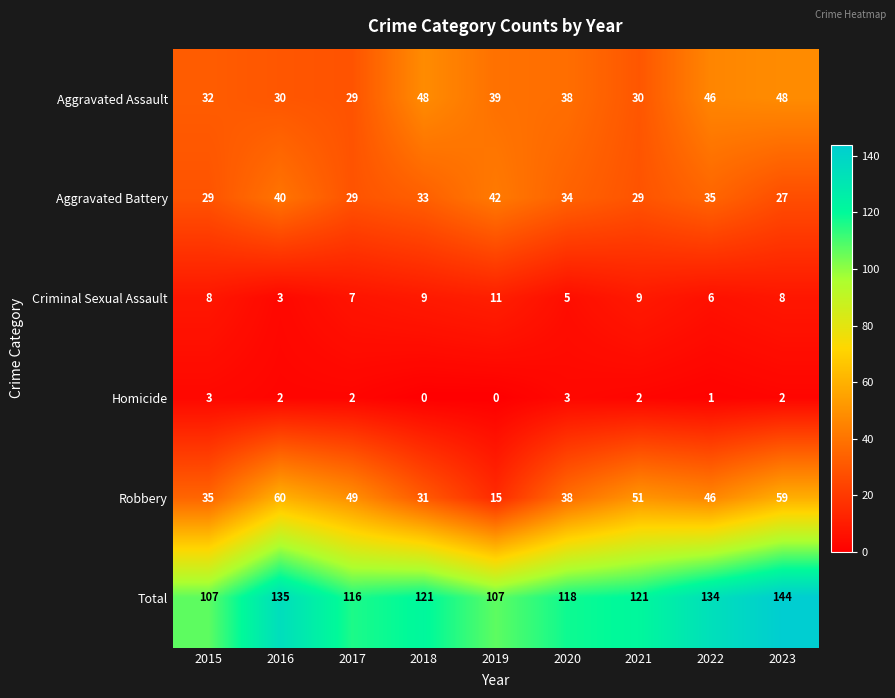

List the series in order of their peak value, lowest first.

Homicide, Criminal Sexual Assault, Aggravated Battery, Aggravated Assault, Robbery, Total